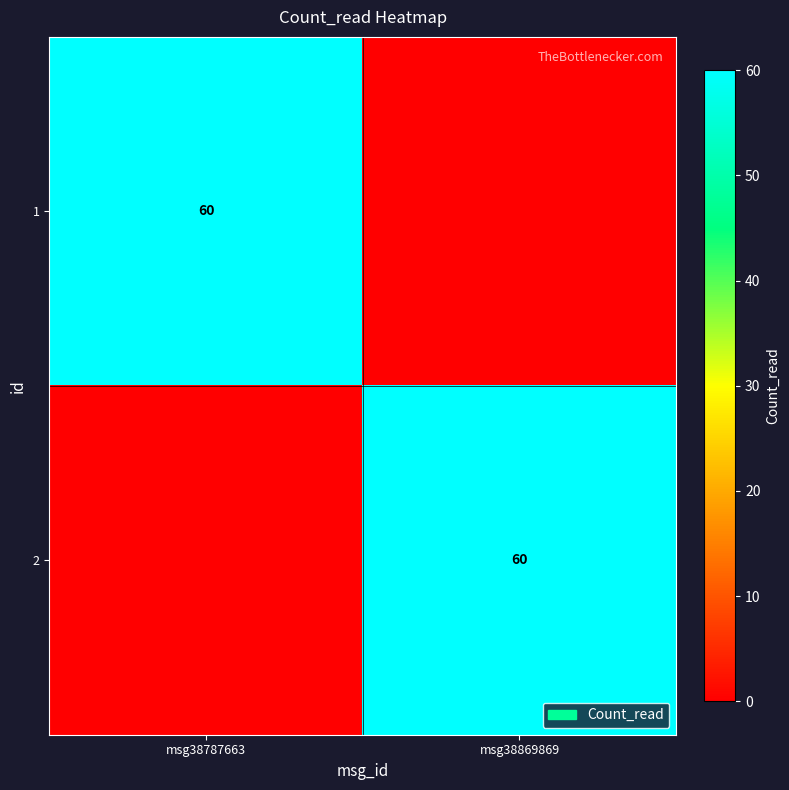

The value of 1 at msg38787663 is 15. True or false?

False